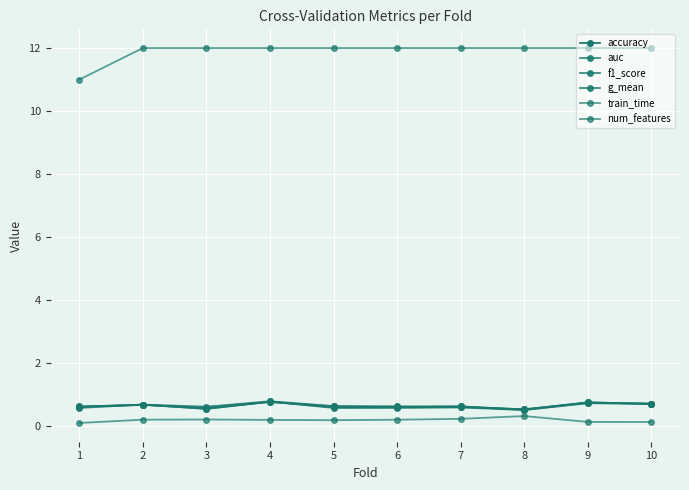

What is the value of the auc point at the 9th from the left?

0.7